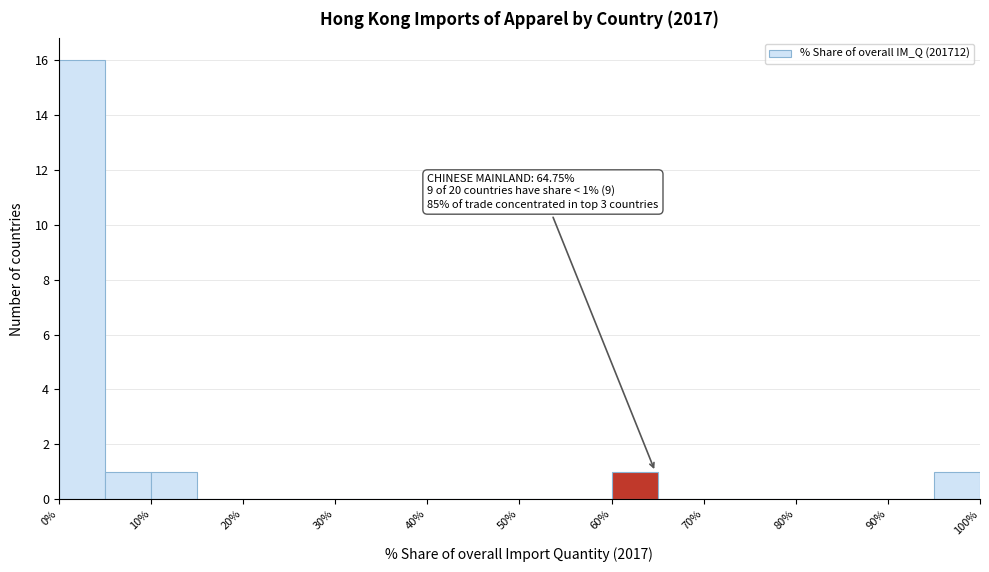

Over which range of the x-axis is the bar tallest?

0 to 5